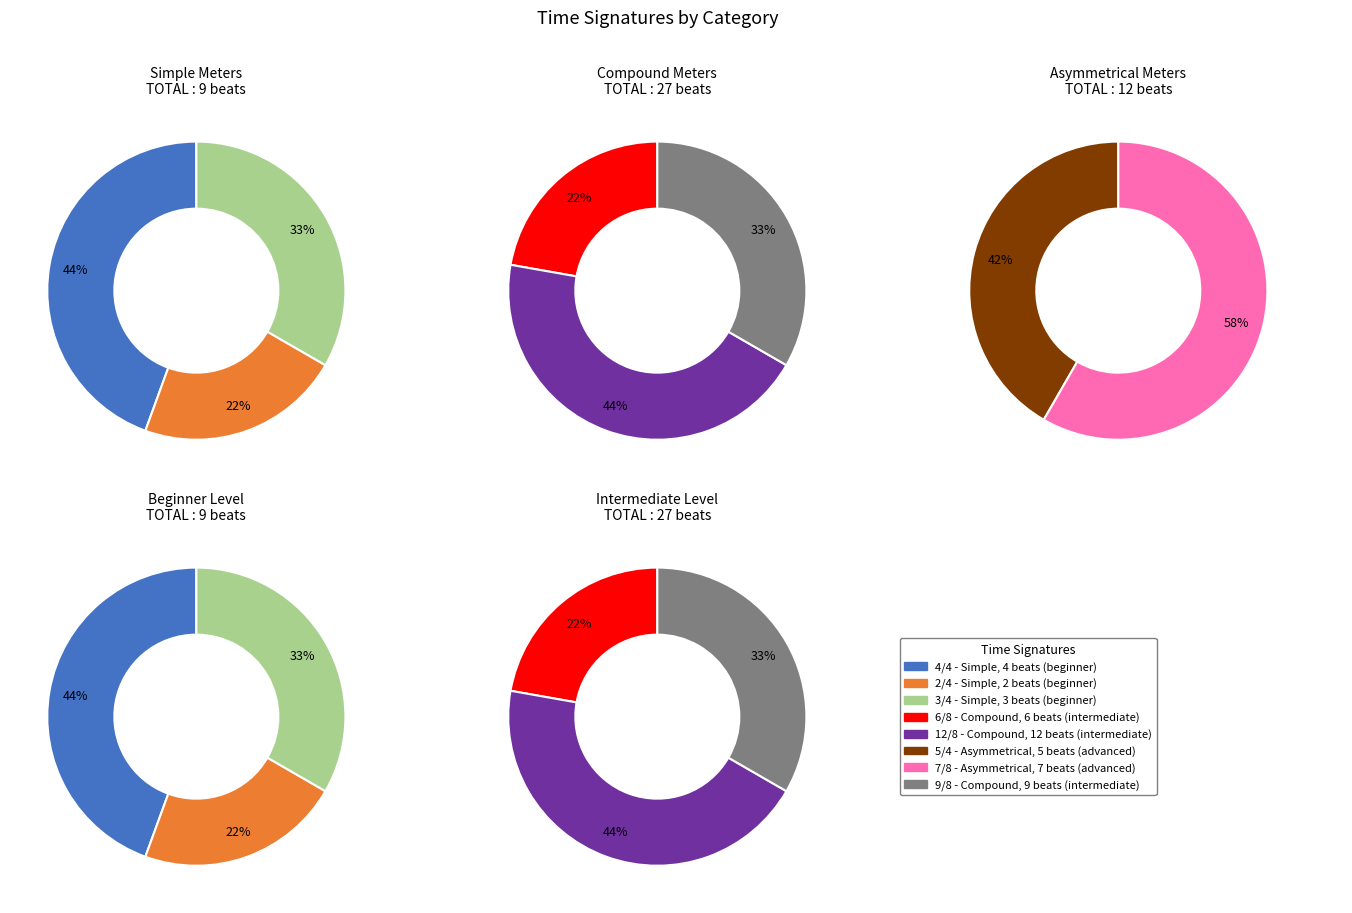

Between 4/4 and 5/4, which is larger?

5/4